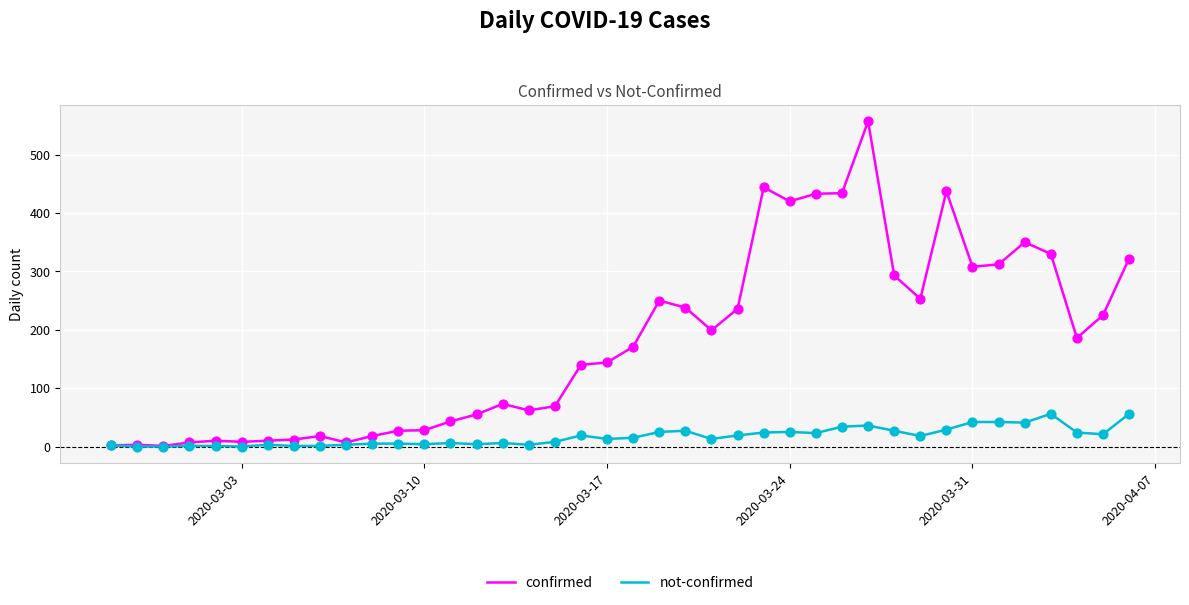

Which series has the largest total across all categories?

confirmed